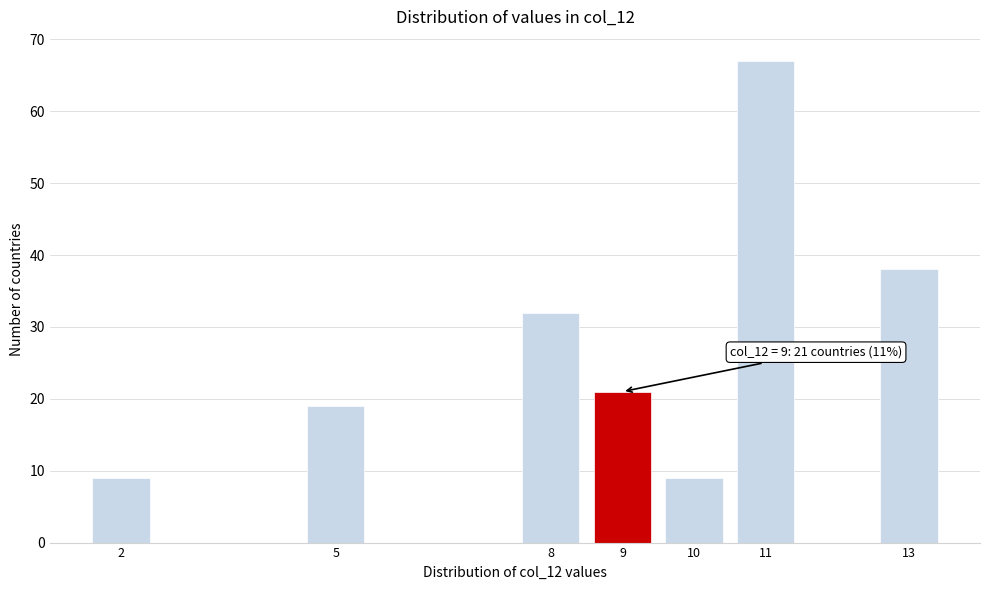

Reading right to left, transcribe all the data shown in this chart.

38	67	9	21	32	19	9